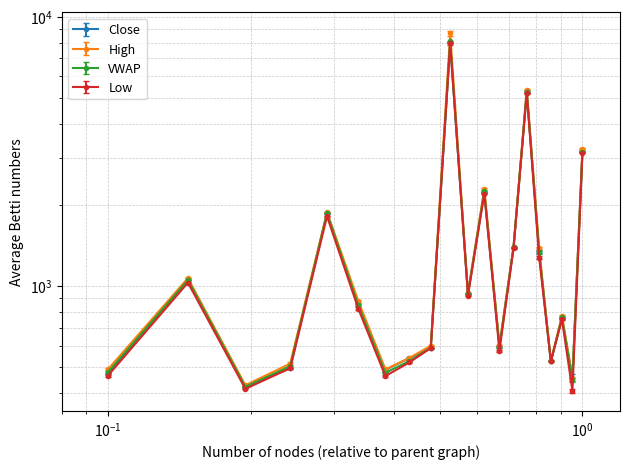

Where does the Low series first go above 824?

2